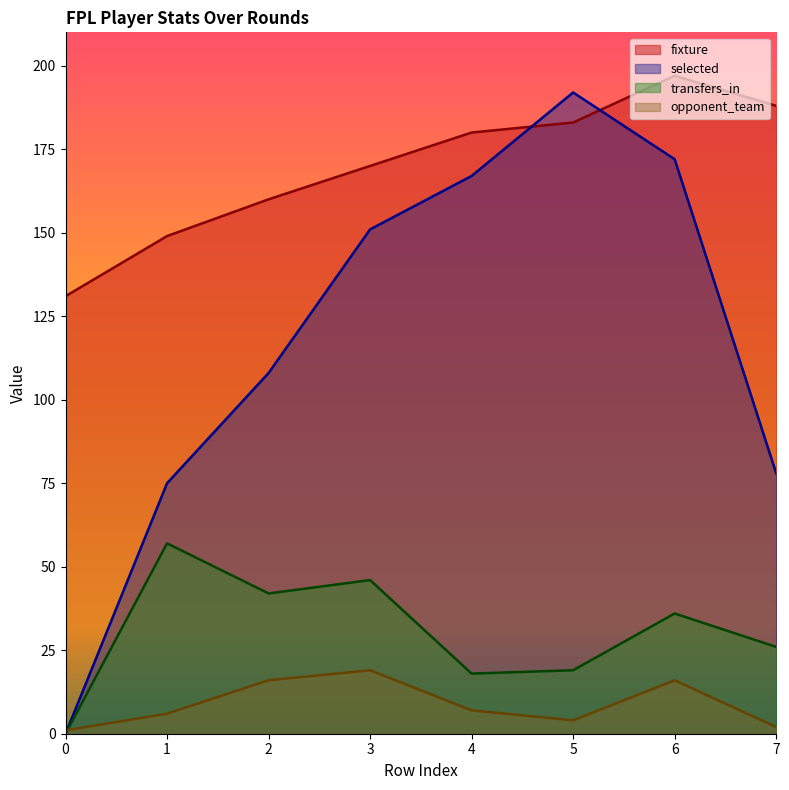

Which series has the widest spread of values?

selected